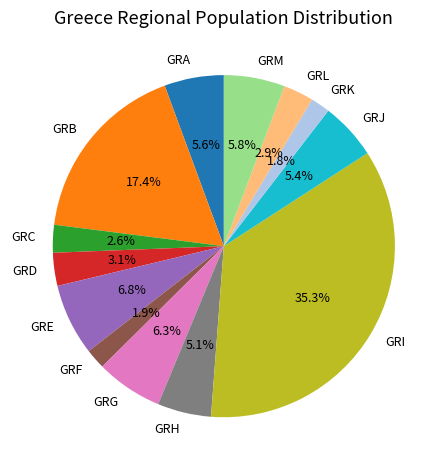

Approximately how many times larger is the value at GRJ compared to GRA?

1.0